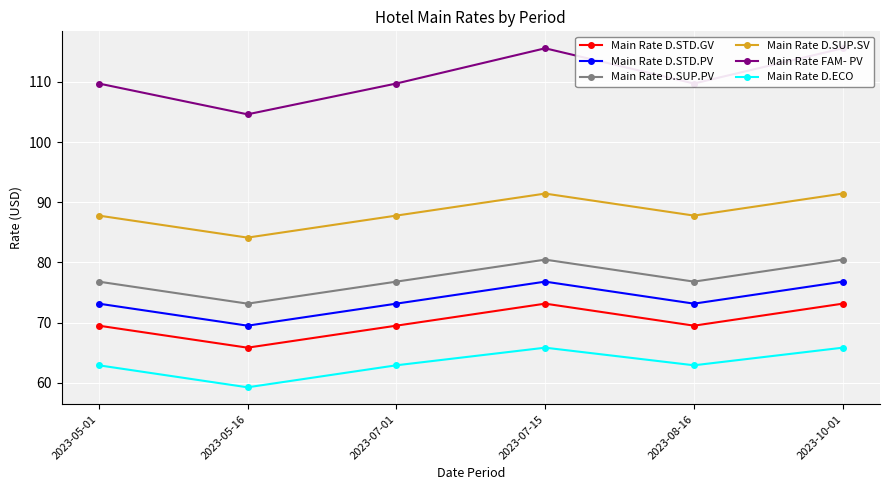

Rank the series by their maximum value, from highest to lowest.

Main Rate FAM- PV, Main Rate D.SUP.SV, Main Rate D.SUP.PV, Main Rate D.STD.PV, Main Rate D.STD.GV, Main Rate D.ECO